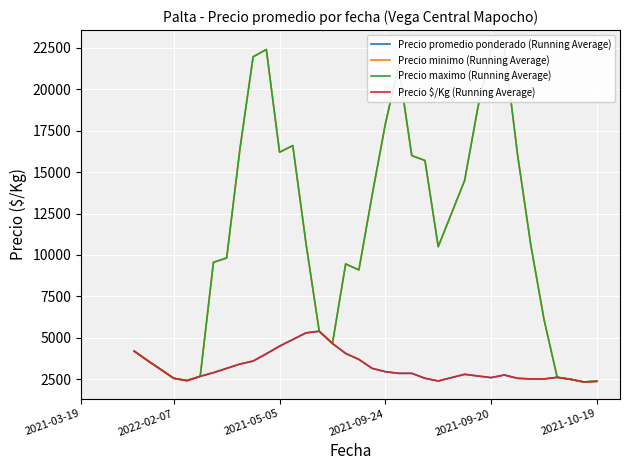

True or false: Precio maximo (Running Average) and Precio promedio ponderado (Running Average) intersect in this chart.

False